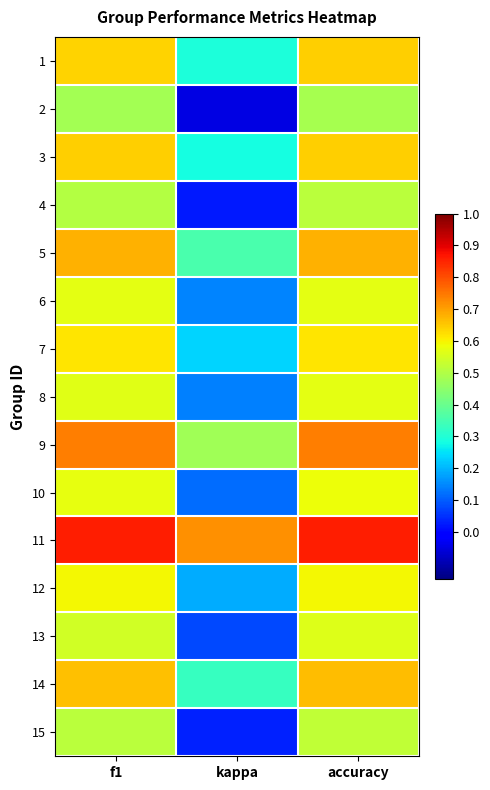

At which category does the chart reach its minimum across all series?

kappa